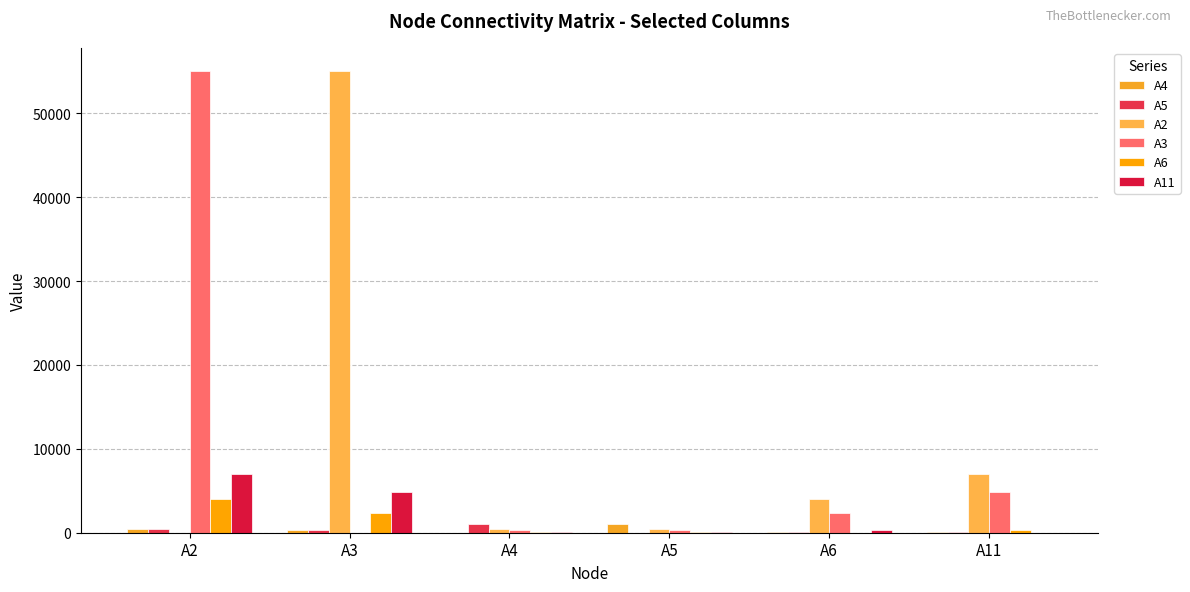

Rank the series at A2 from highest to lowest value.

A3, A11, A6, A4, A5, A2